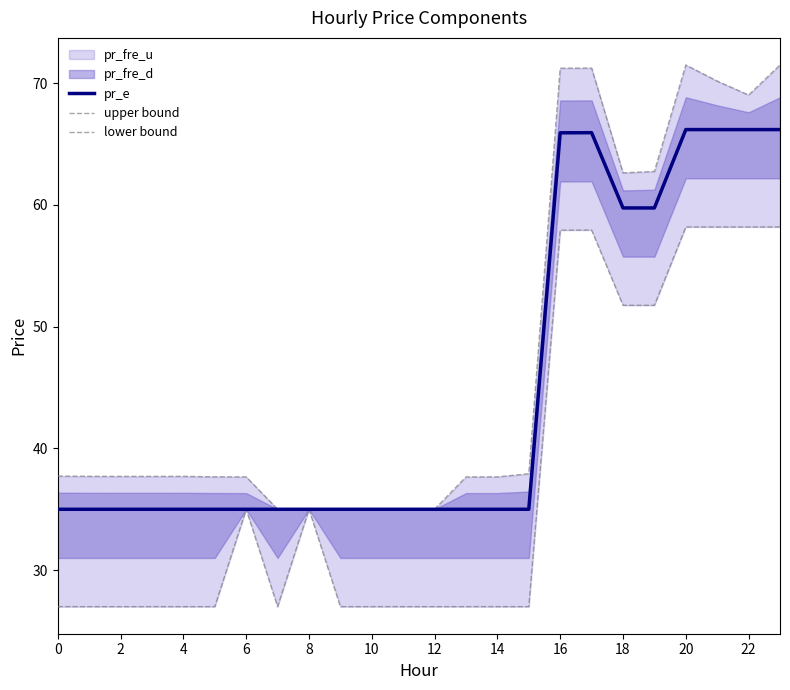

Reading right to left, transcribe all the data shown in this chart.

pr_e: 66.2	66.2	66.2	66.2	59.8	59.8	65.9	65.9	35.0	35.0	35.0	35.0	35.0	35.0	35.0	35.0	35.0	35.0	35.0	35.0	35.0	35.0	35.0	35.0
upper bound: 71.5	69.0	70.2	71.5	62.8	62.6	71.2	71.2	37.9	37.7	37.7	35.0	35.0	35.0	35.0	35.0	35.0	37.7	37.7	37.7	37.7	37.7	37.7	37.7
lower bound: 58.2	58.2	58.2	58.2	51.8	51.8	57.9	57.9	27.0	27.0	27.0	27.0	27.0	27.0	27.0	35.0	27.0	35.0	27.0	27.0	27.0	27.0	27.0	27.0